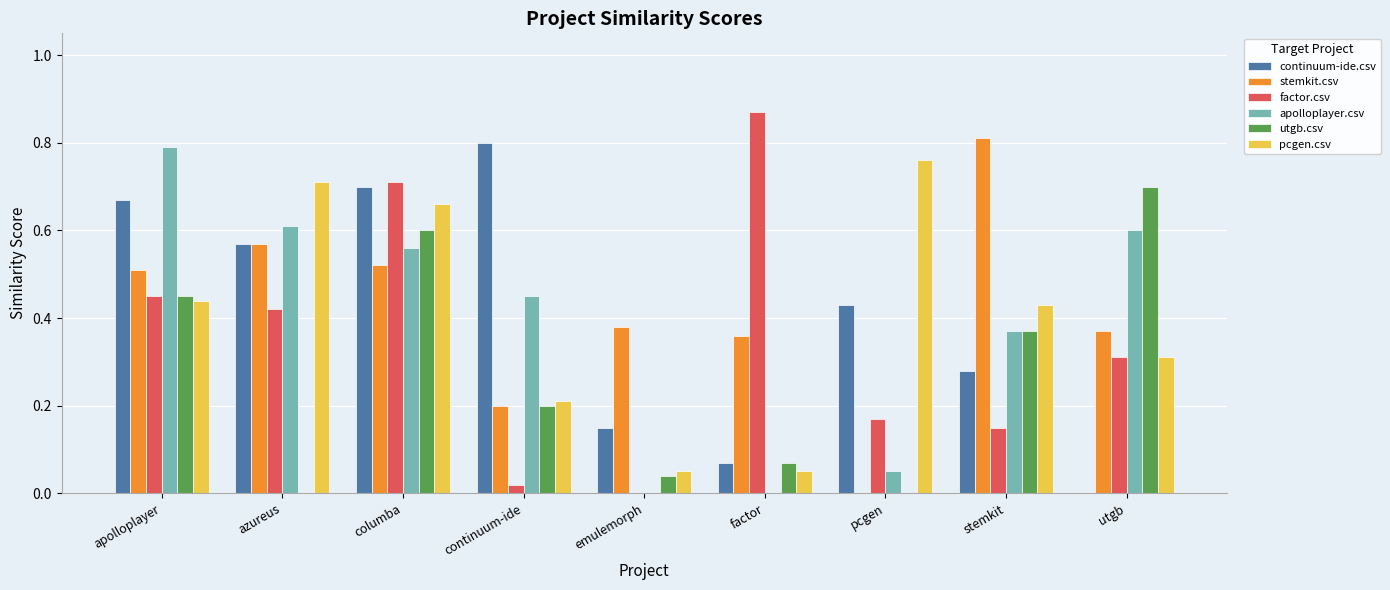

What is the total value across all series at columba?

3.8